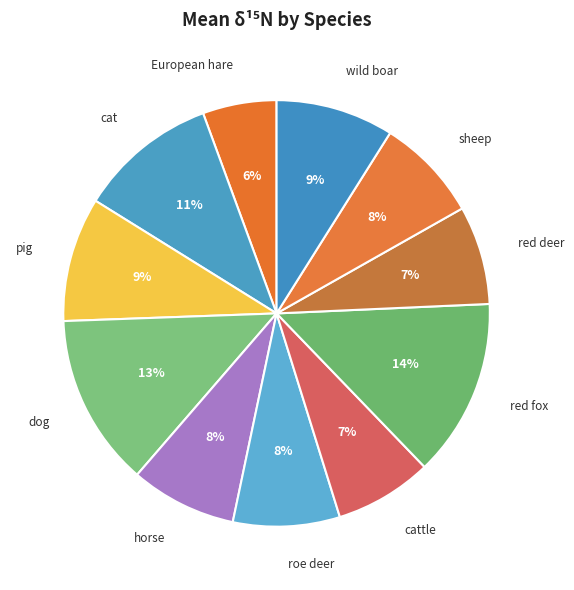

How many segments does this pie chart have?

11